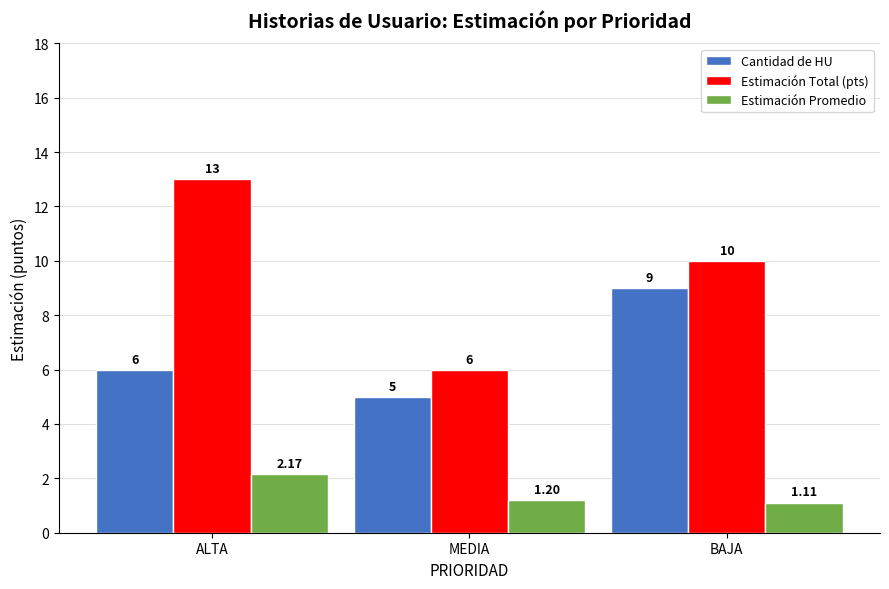

What is the sum of all Cantidad de HU values?

20.0